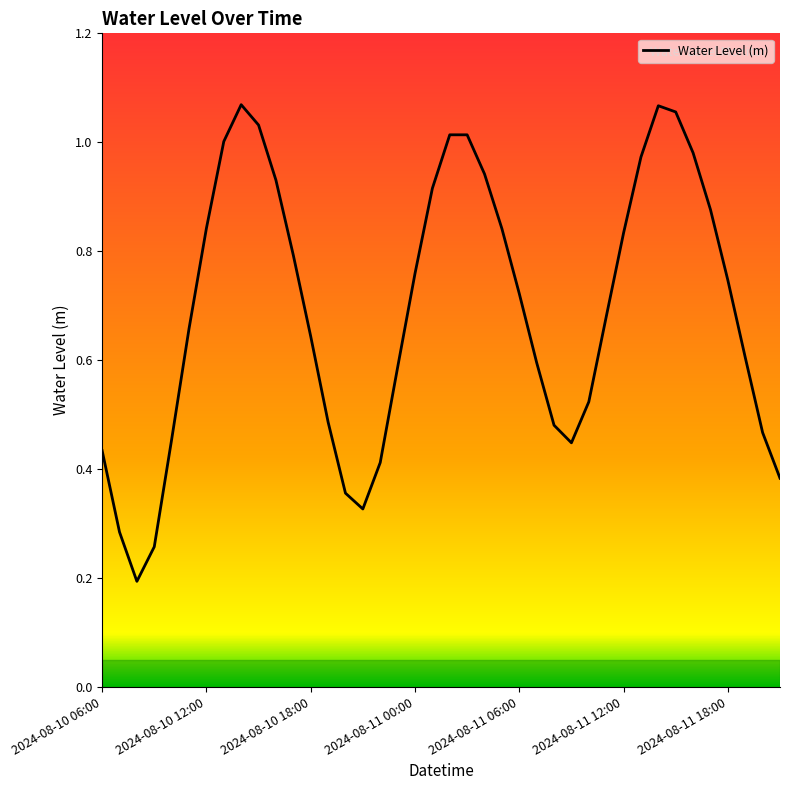

How many lines are shown in the chart?

1